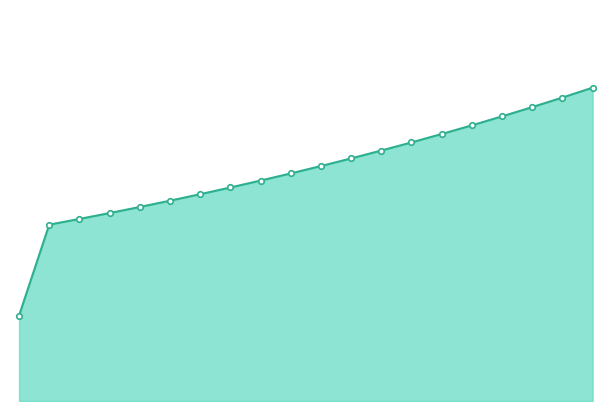

Count the number of data series in this chart.

1